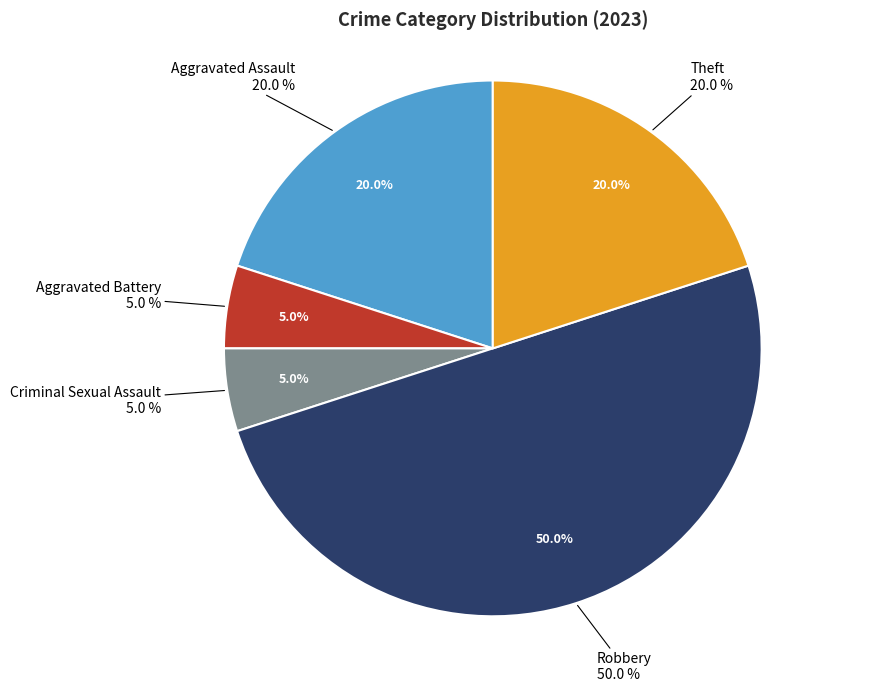

To the nearest percent, what is the average slice percentage?

20%